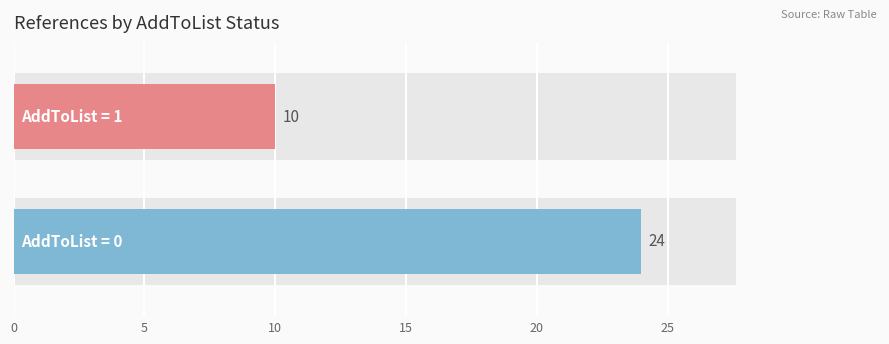

Is it true that the value at 0 is 6?

False